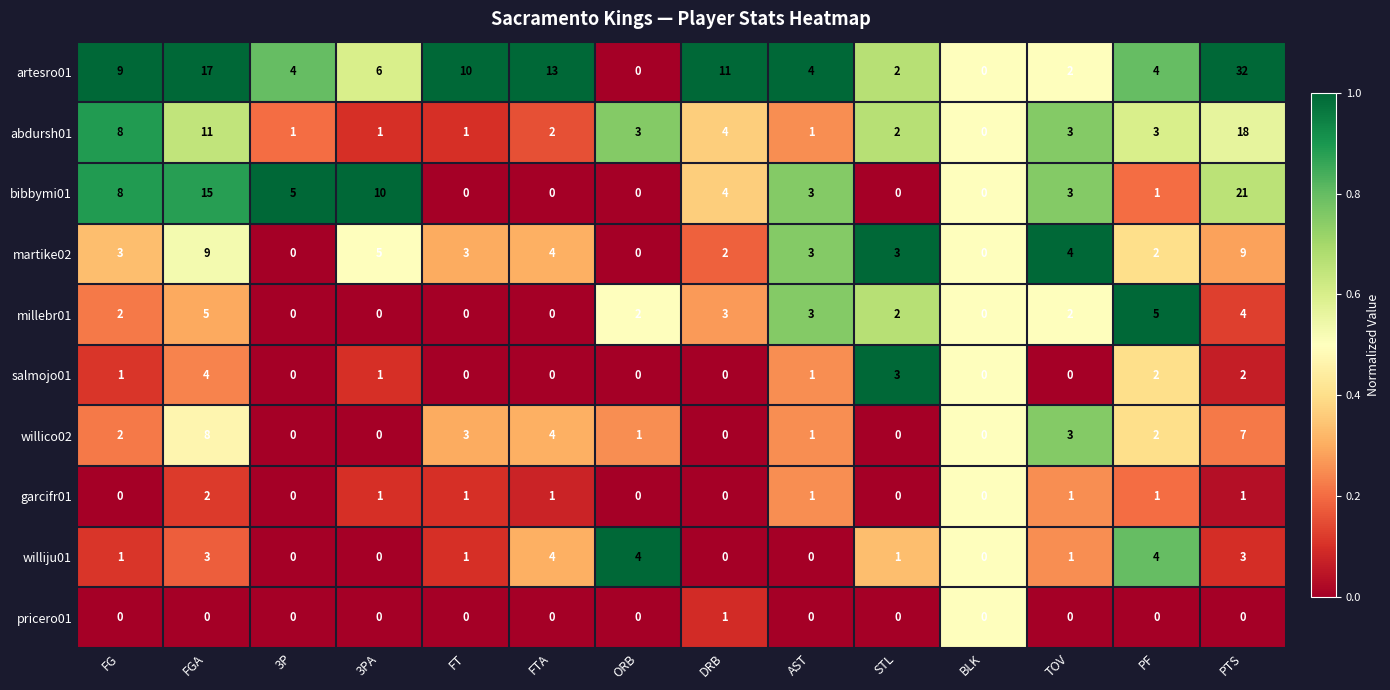

Is it true that abdursh01 equals 3 at STL?

False